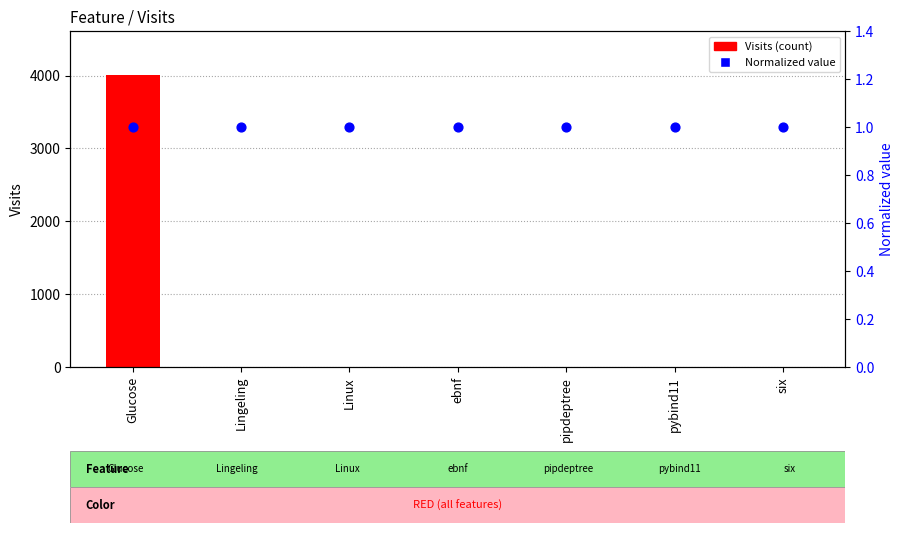

Which series has the widest spread of Y values?

Visits (count)